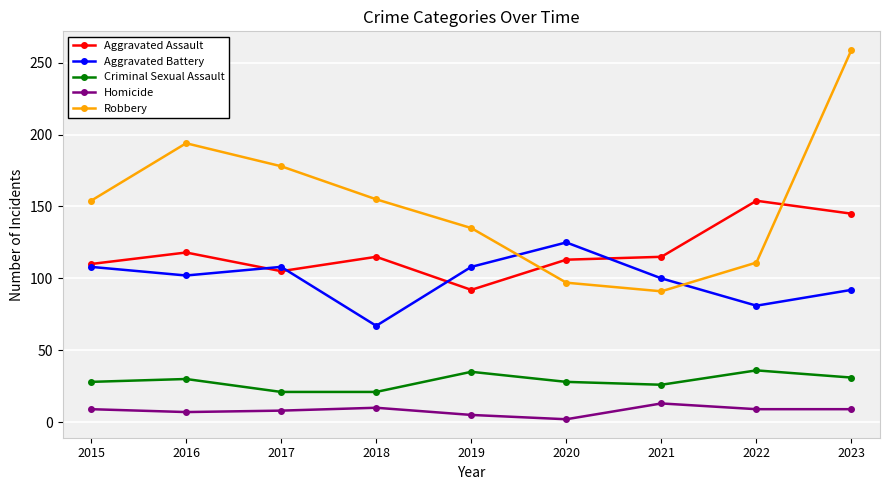

What is the average value of the Aggravated Battery series?

99